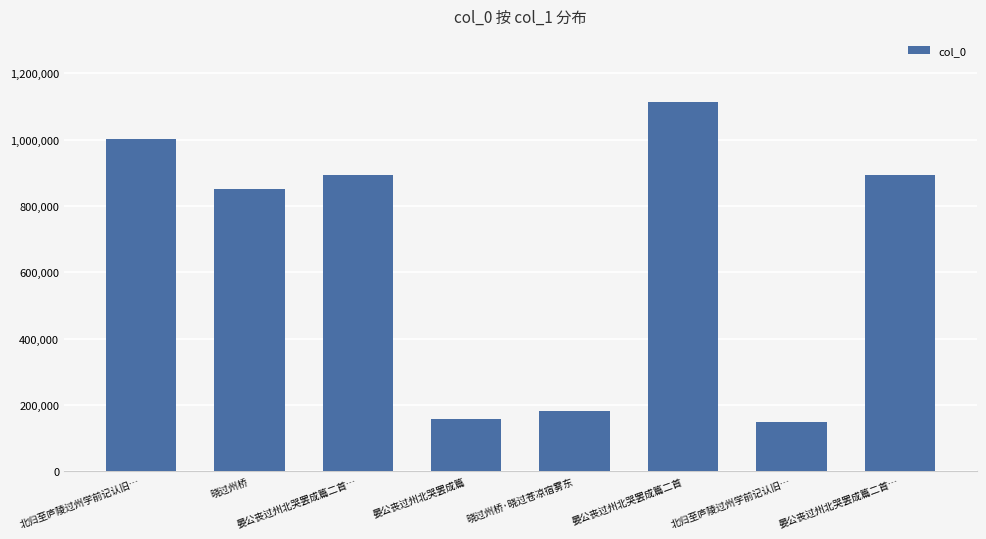

What is the label of the 7th bar from the left?

北归至庐陵过州学前记认旧…